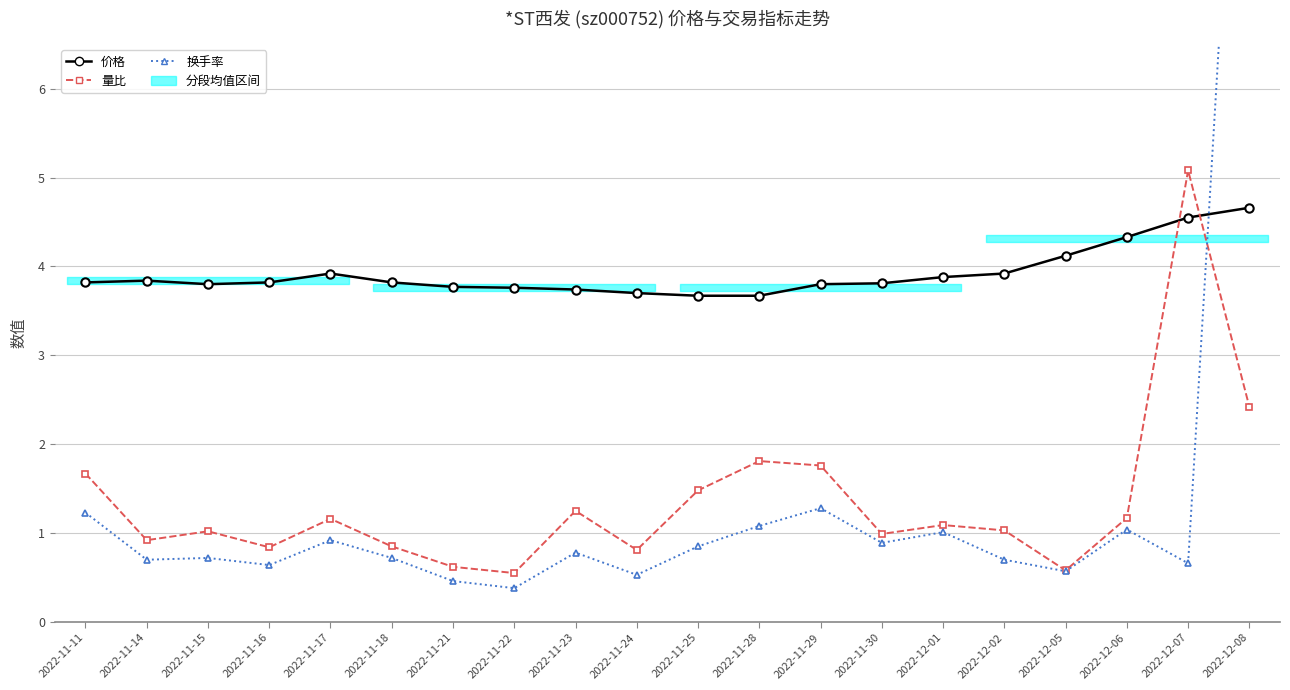

Which series changed the most between 2022-11-16 and 2022-11-24?

价格